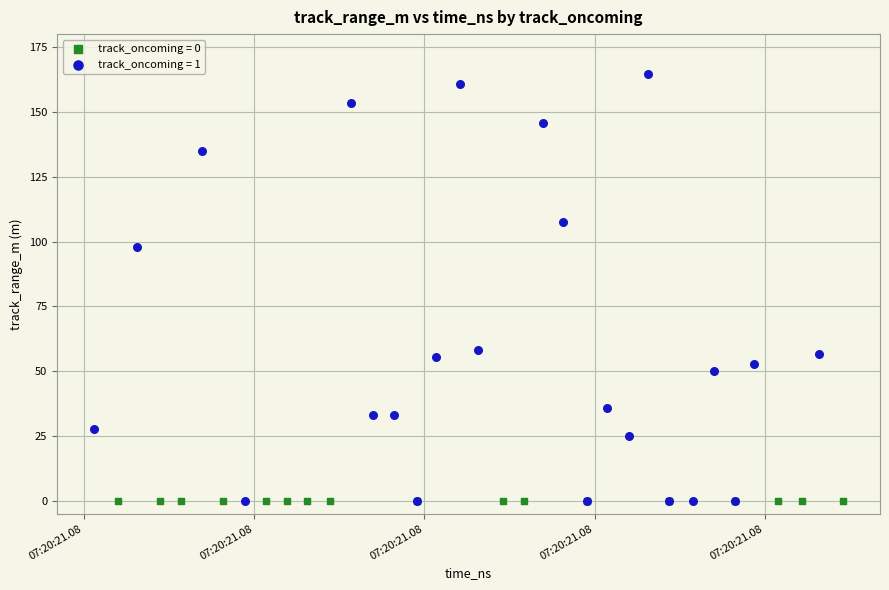

Which series reaches the maximum Y coordinate?

track_oncoming = 1